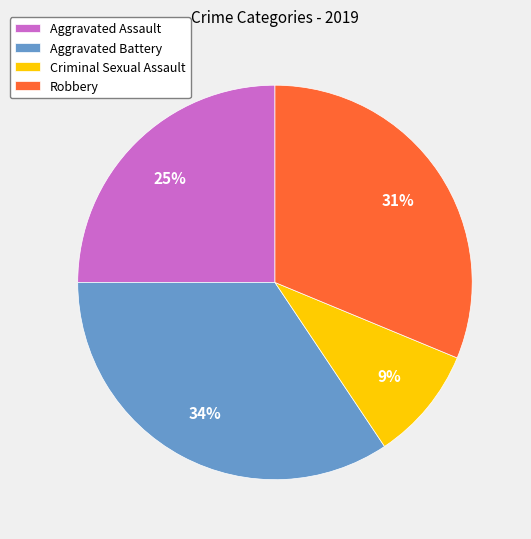

Which slice is the largest?

Aggravated Battery